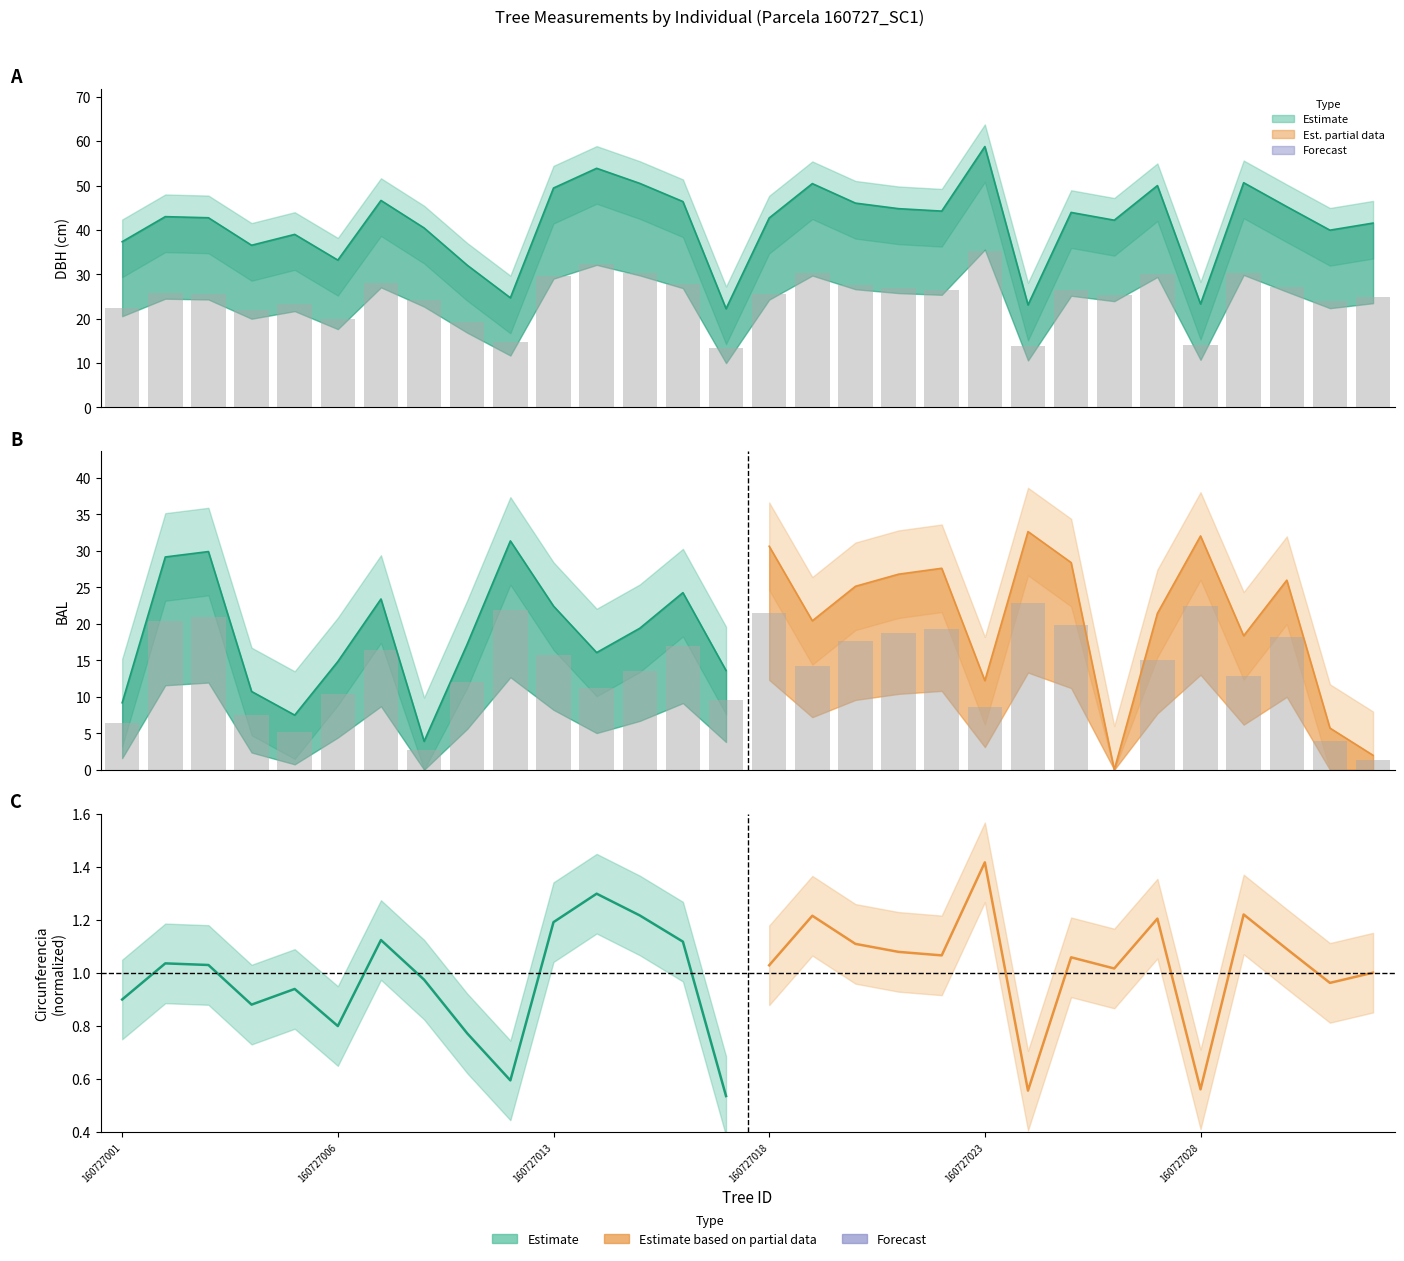

What is the value of the 22nd bar from the left?

13.9